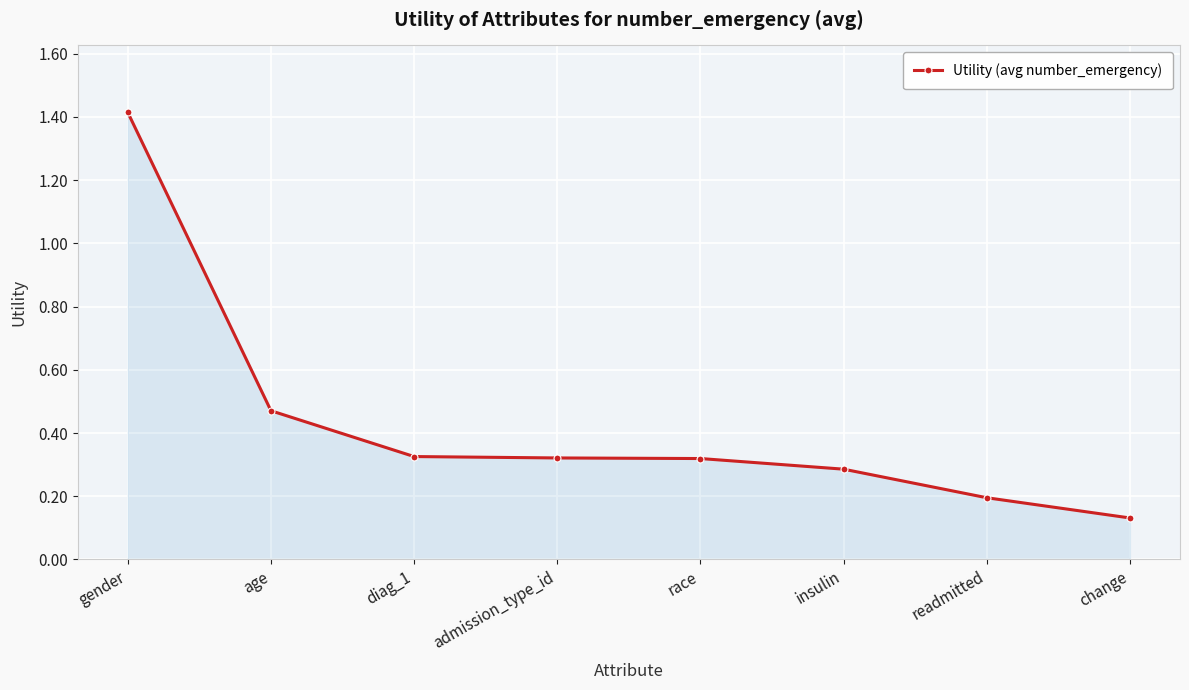

What is the difference between the maximum and minimum values?

1.3